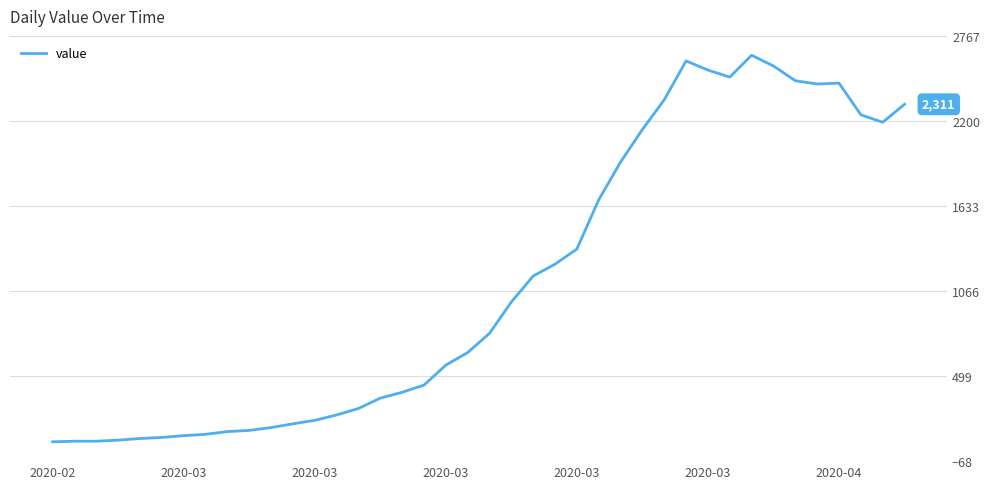

What is the greatest value displayed?

2638